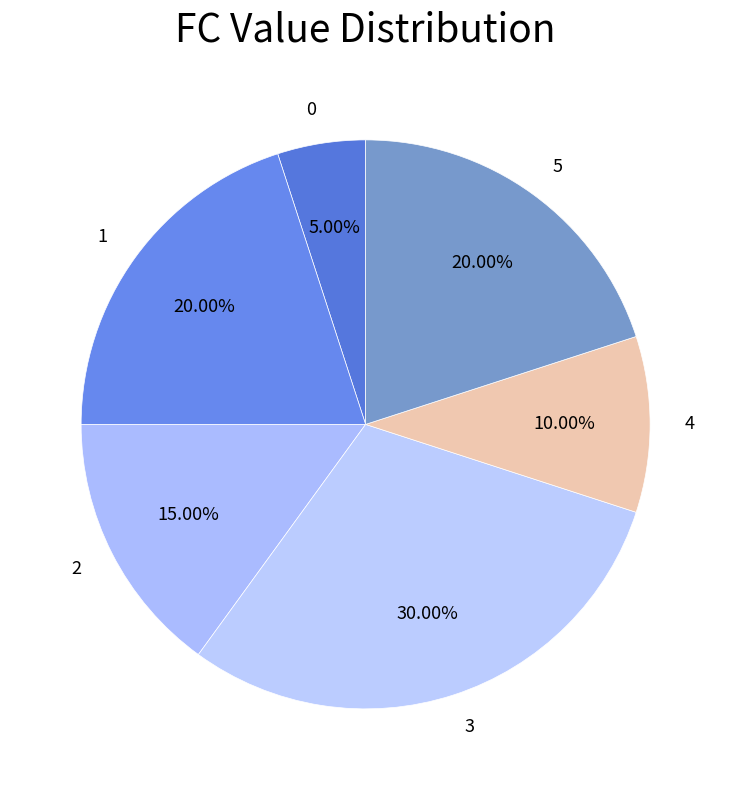

Which category has the biggest portion of the pie?

3